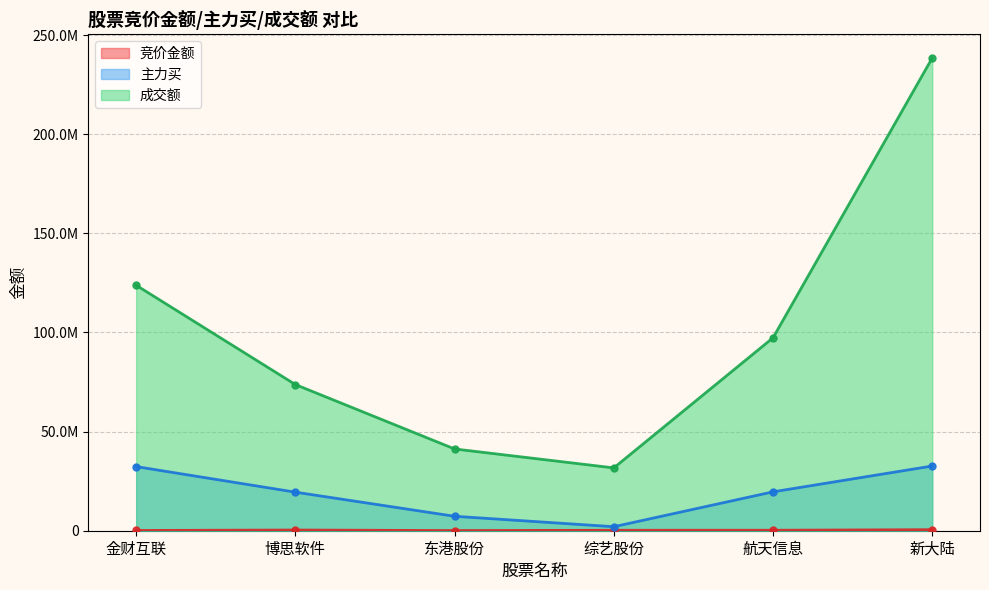

What position from the right is 金财互联?

6